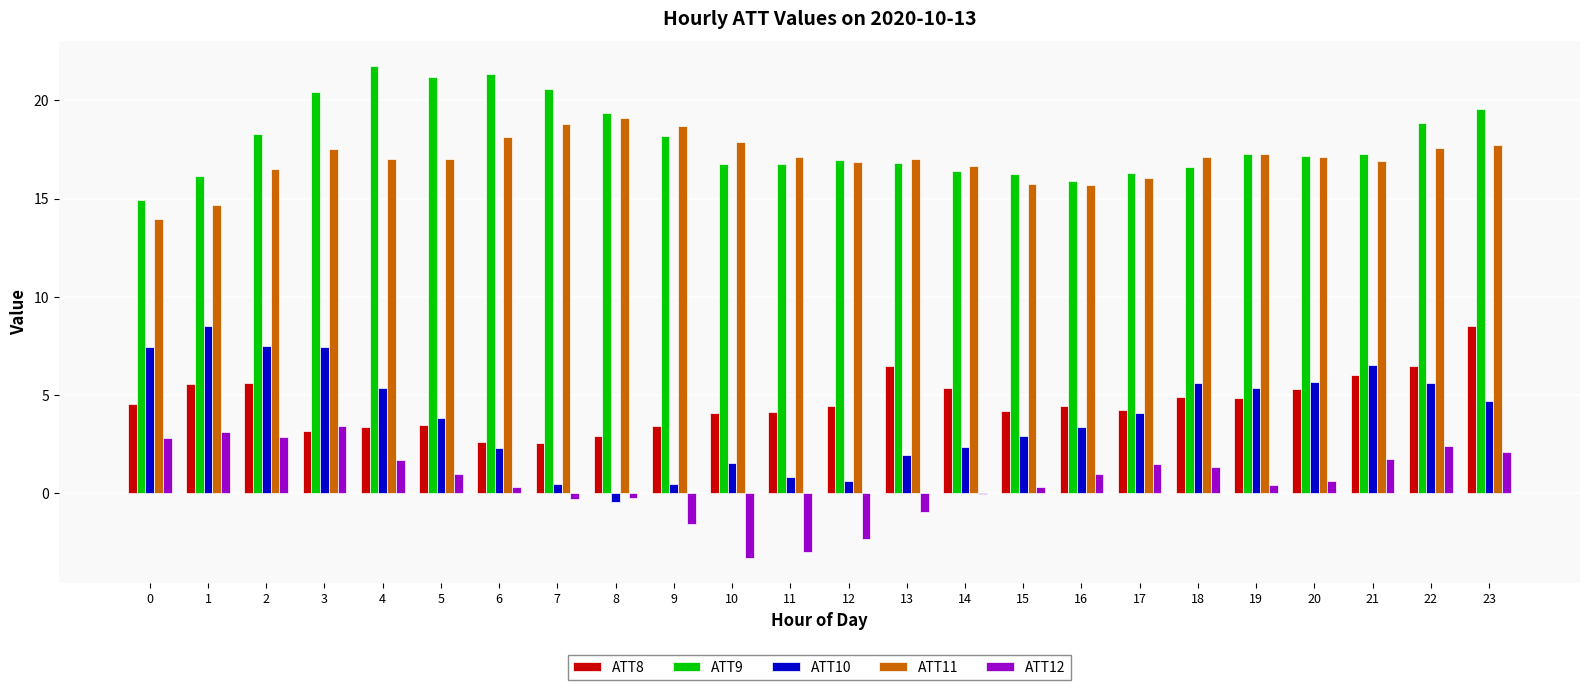

What is the total value across all series at 0?

43.7